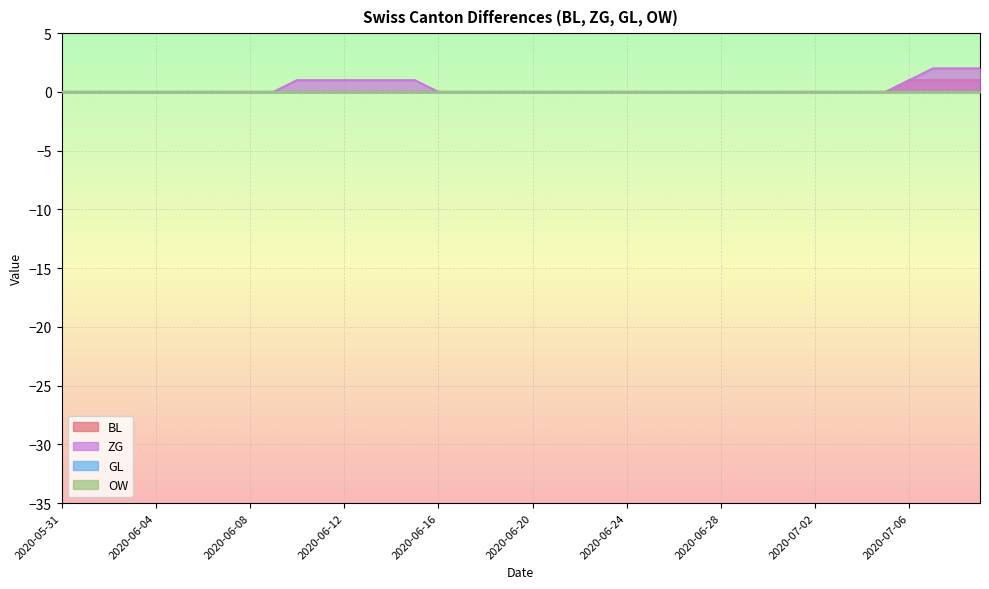

At which category is the sum across all series the highest?

2020-07-07